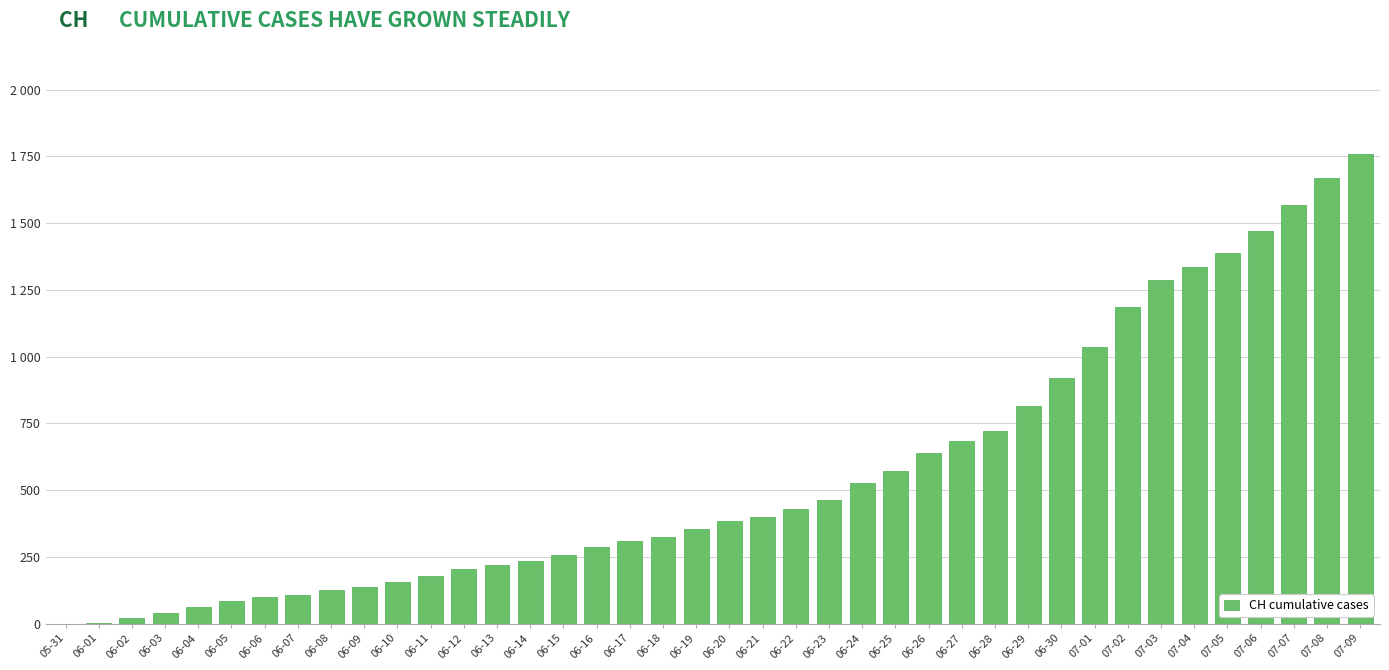

Reading left to right, list all the values displayed in this chart.

0	3	20	38	62	84	100	107	125	136	154	178	206	218	234	258	285	309	325	353	385	399	431	462	528	572	640	683	722	814	919	1037	1186	1285	1335	1388	1469	1568	1669	1758